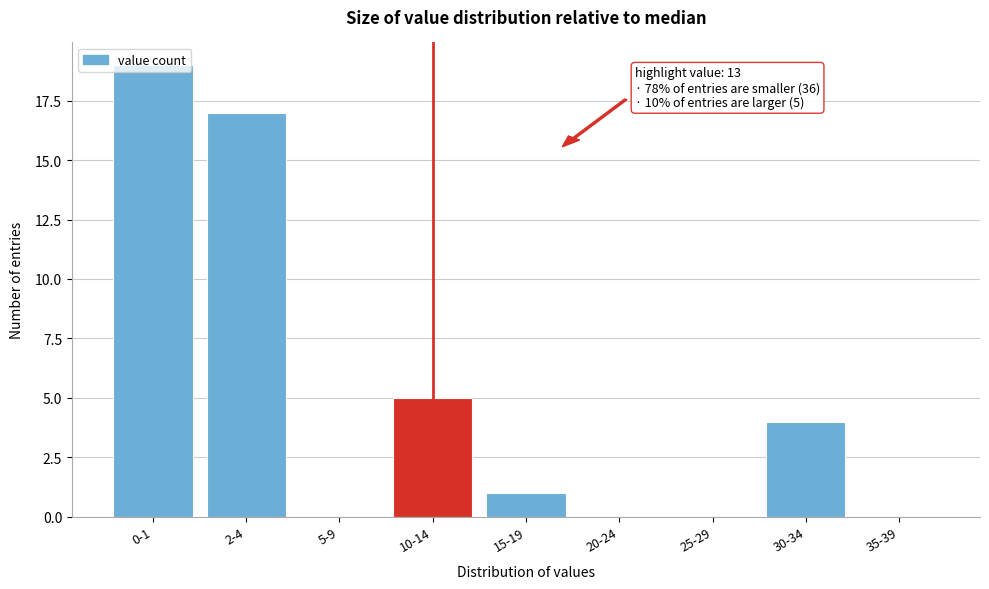

What is the change in value from 30-34 to 35-39?

-4